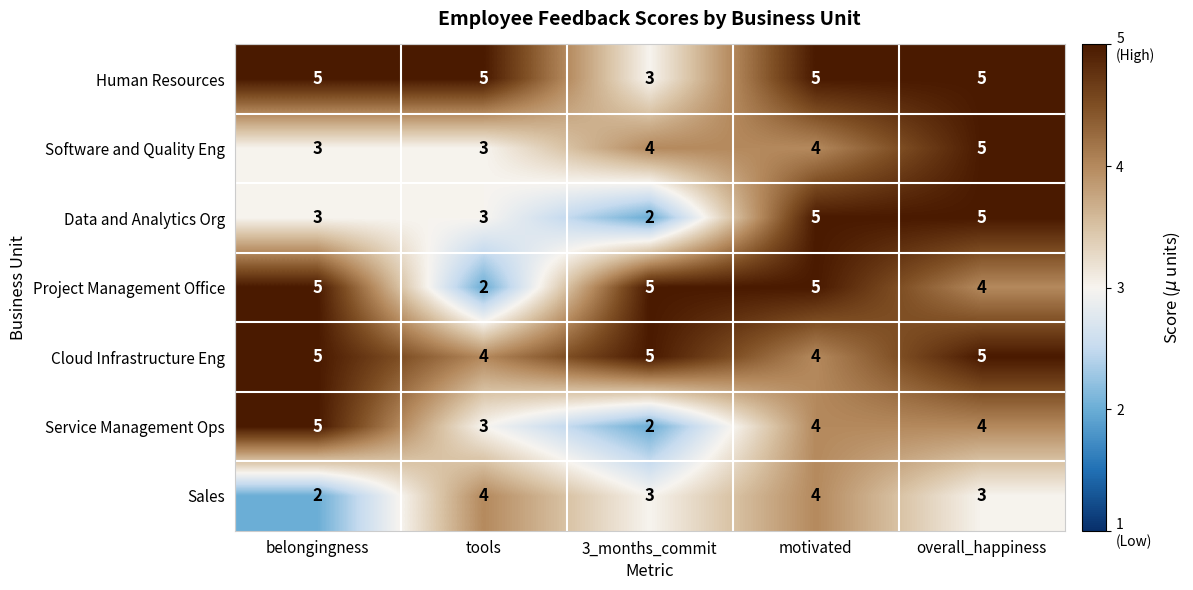

What is the difference between the highest and lowest values at tools?

3